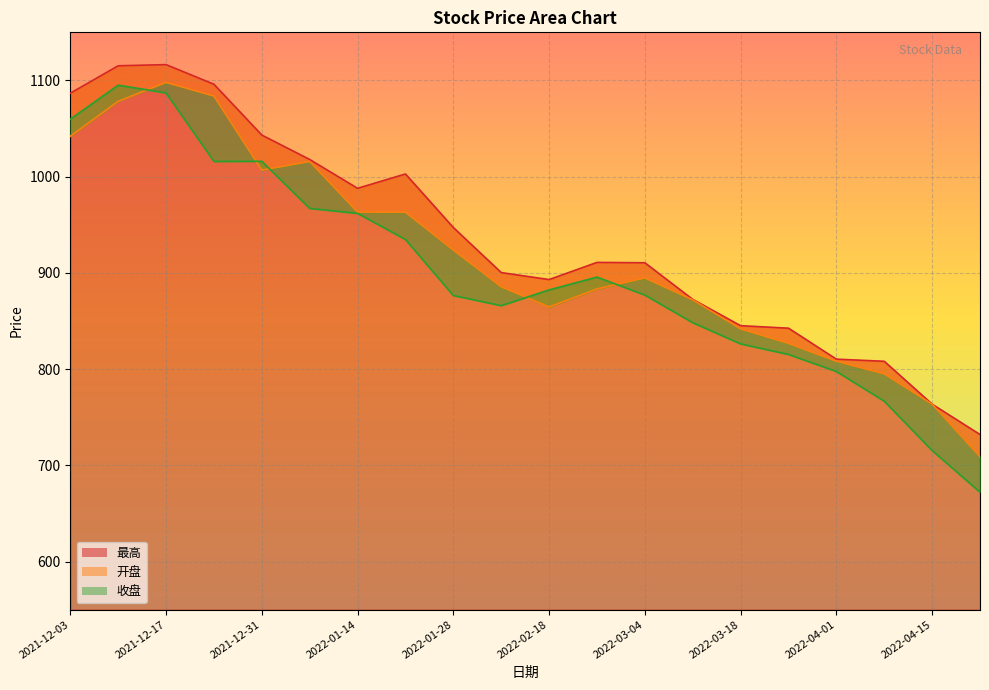

True or false: 开盘 and 最高 intersect in this chart.

False